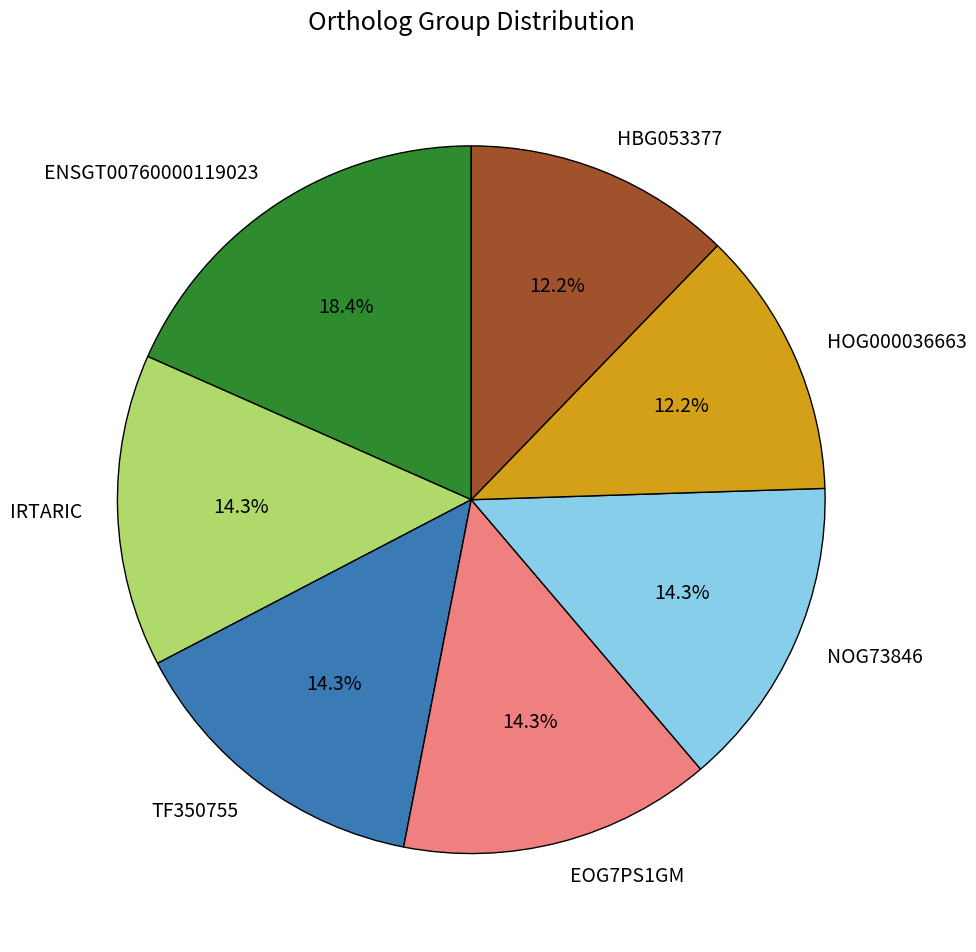

True or false: TF350755 accounts for 2% of the total.

False